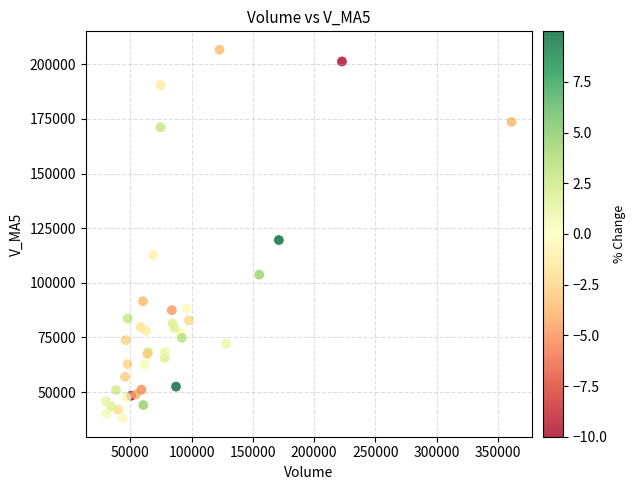

What Y value in the scatter plot is closest to 122332?

119582.2